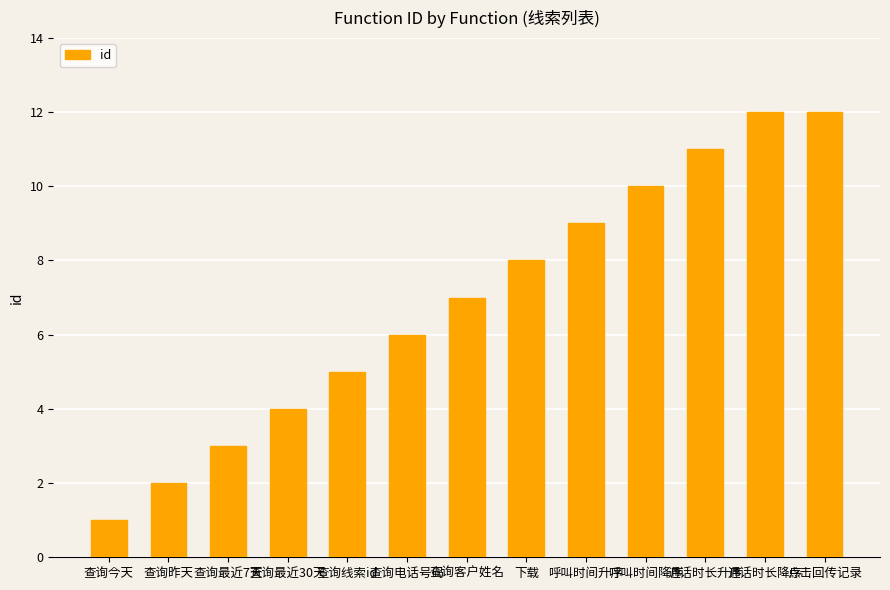

What is the minimum value shown in the chart?

1